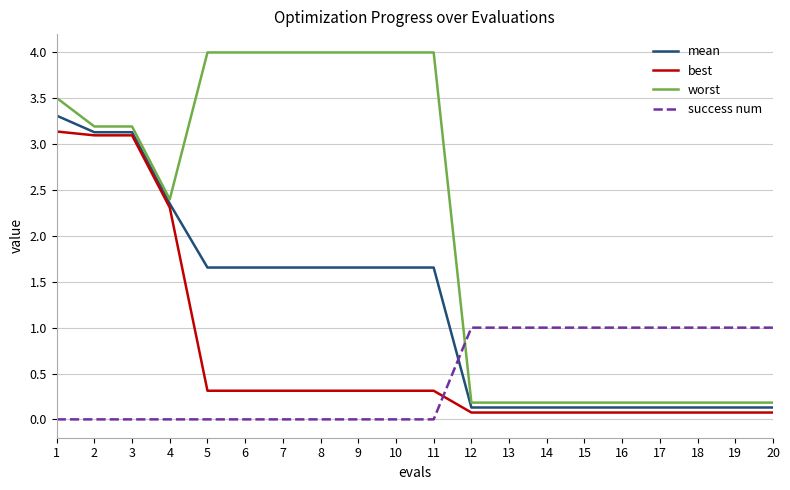

At 6, list the series in order from largest to smallest.

worst, mean, best, success num